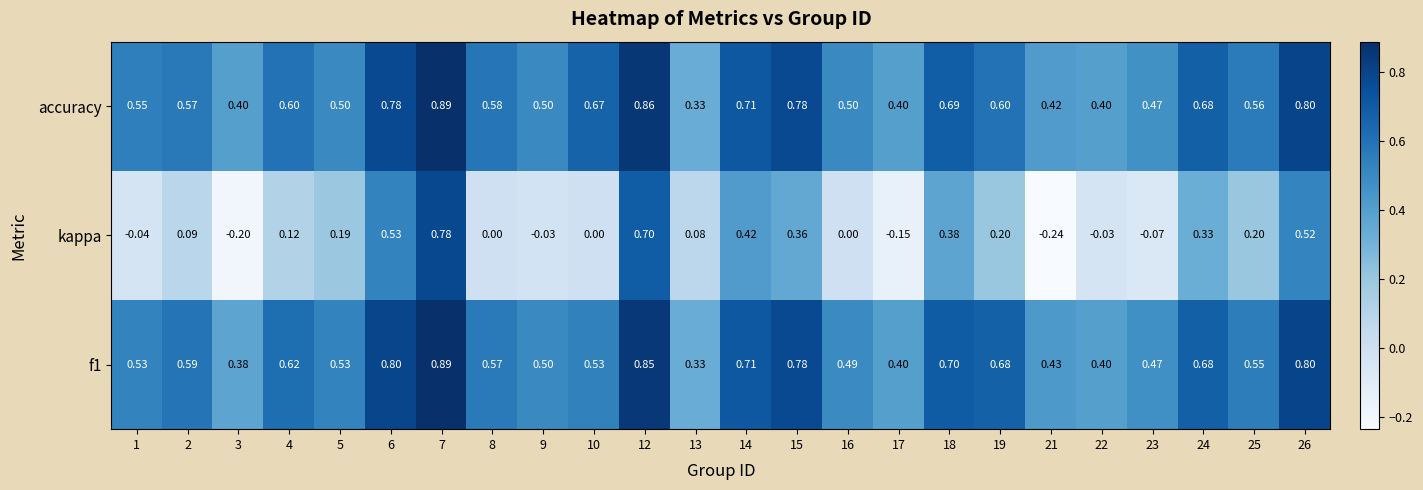

Which category has the lowest value across all series?

21